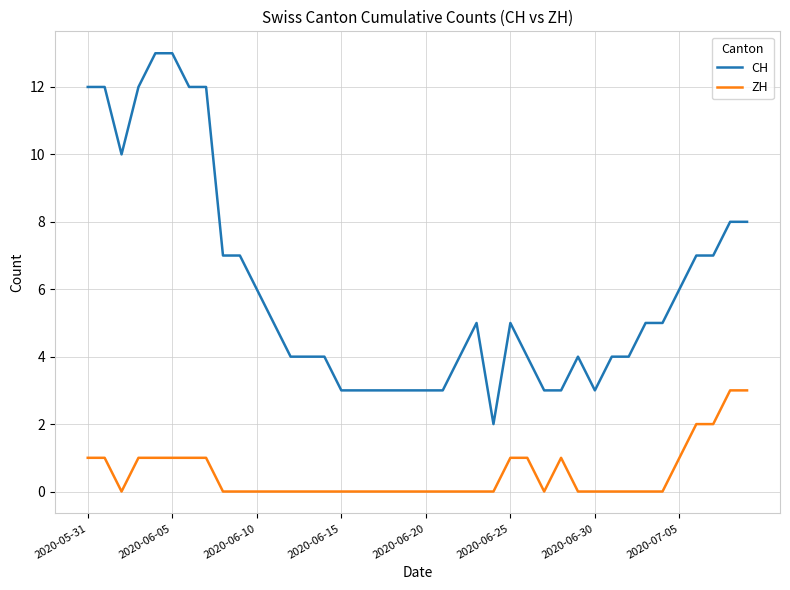

What is the greatest value displayed?

13